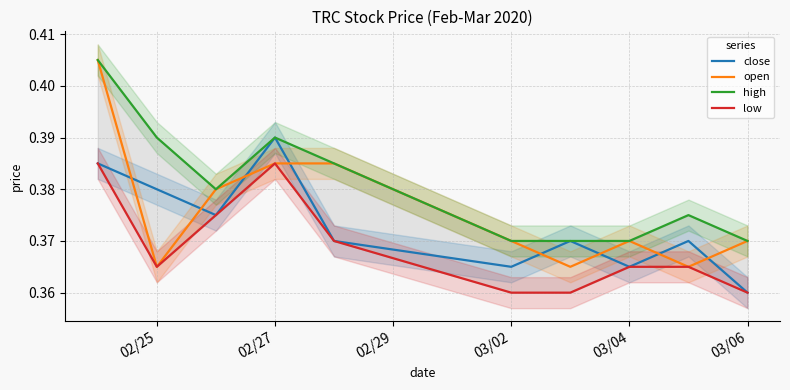

True or false: close and open cross at least once.

True